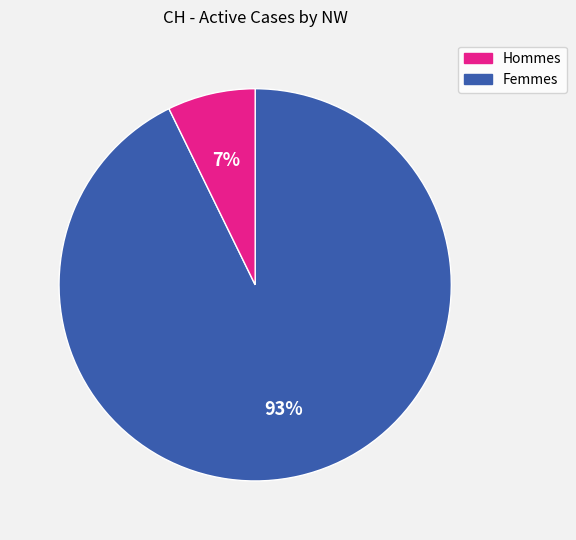

To the nearest percent, what is the average slice percentage?

50%